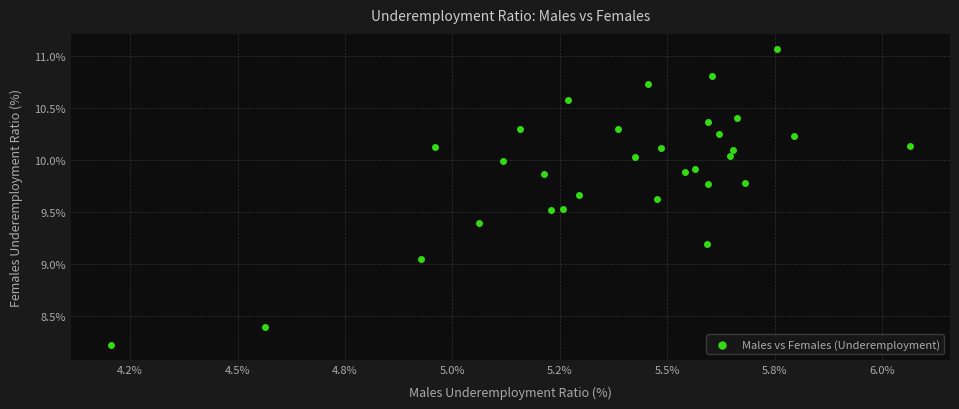

What is the range of Y values (max minus min)?

2.9